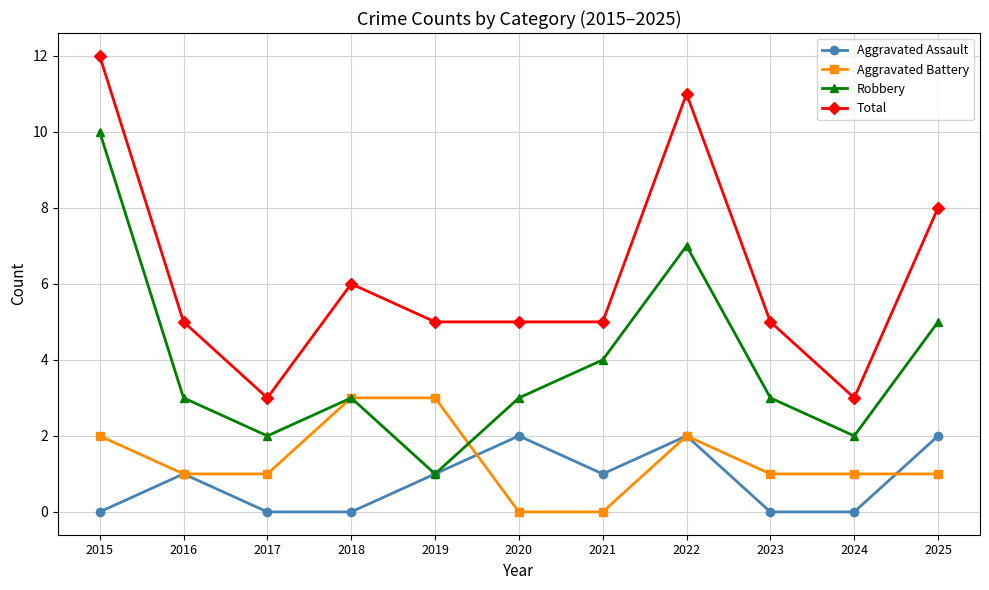

Reading left to right, extract all data points from this chart.

Aggravated Assault: 2015=0	2016=1	2017=0	2018=0	2019=1	2020=2	2021=1	2022=2	2023=0	2024=0	2025=2
Aggravated Battery: 2015=2	2016=1	2017=1	2018=3	2019=3	2020=0	2021=0	2022=2	2023=1	2024=1	2025=1
Robbery: 2015=10	2016=3	2017=2	2018=3	2019=1	2020=3	2021=4	2022=7	2023=3	2024=2	2025=5
Total: 2015=12	2016=5	2017=3	2018=6	2019=5	2020=5	2021=5	2022=11	2023=5	2024=3	2025=8